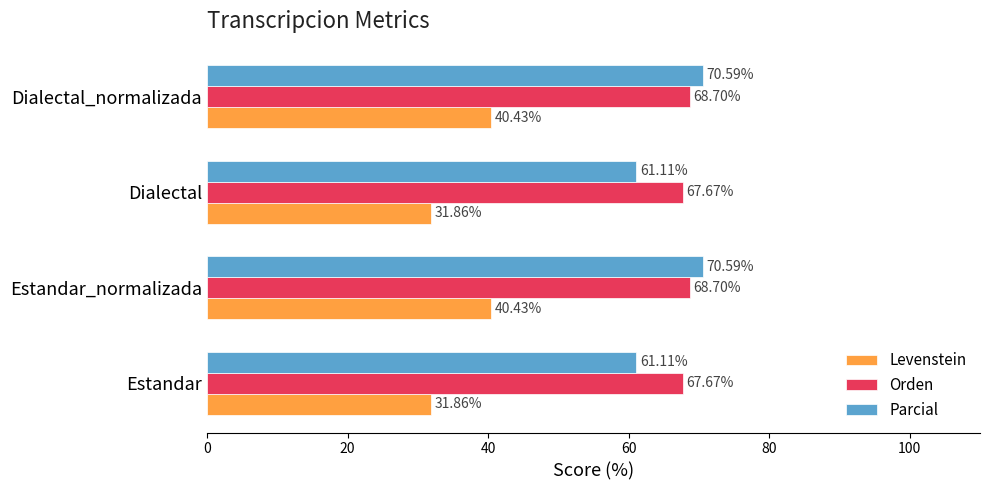

Which series changed the most between Estandar_normalizada and Dialectal?

Parcial